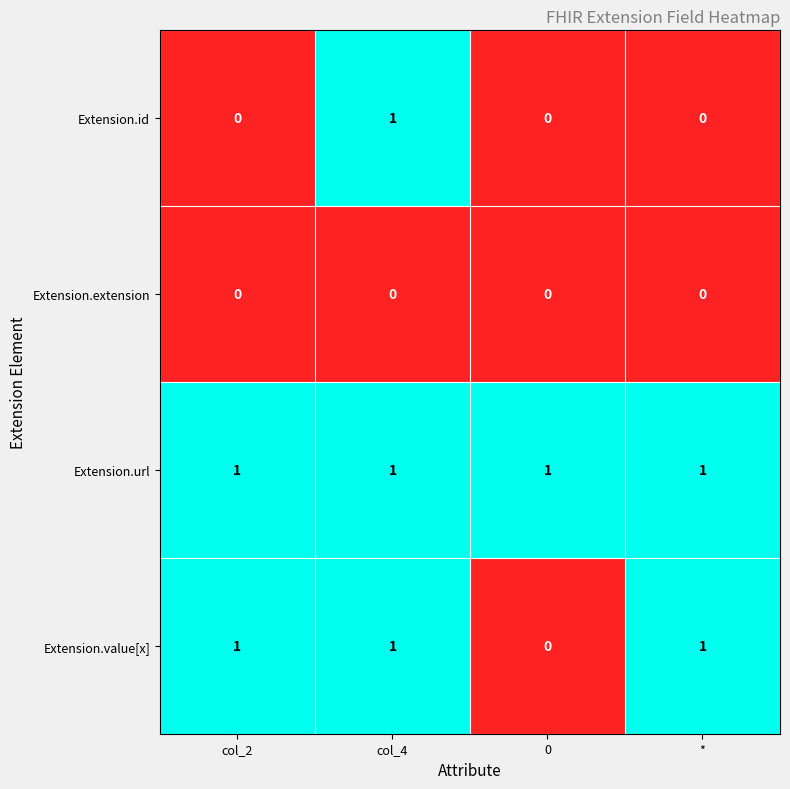

Rank the series by their average value, from lowest to highest.

Extension.extension, Extension.id, Extension.value[x], Extension.url